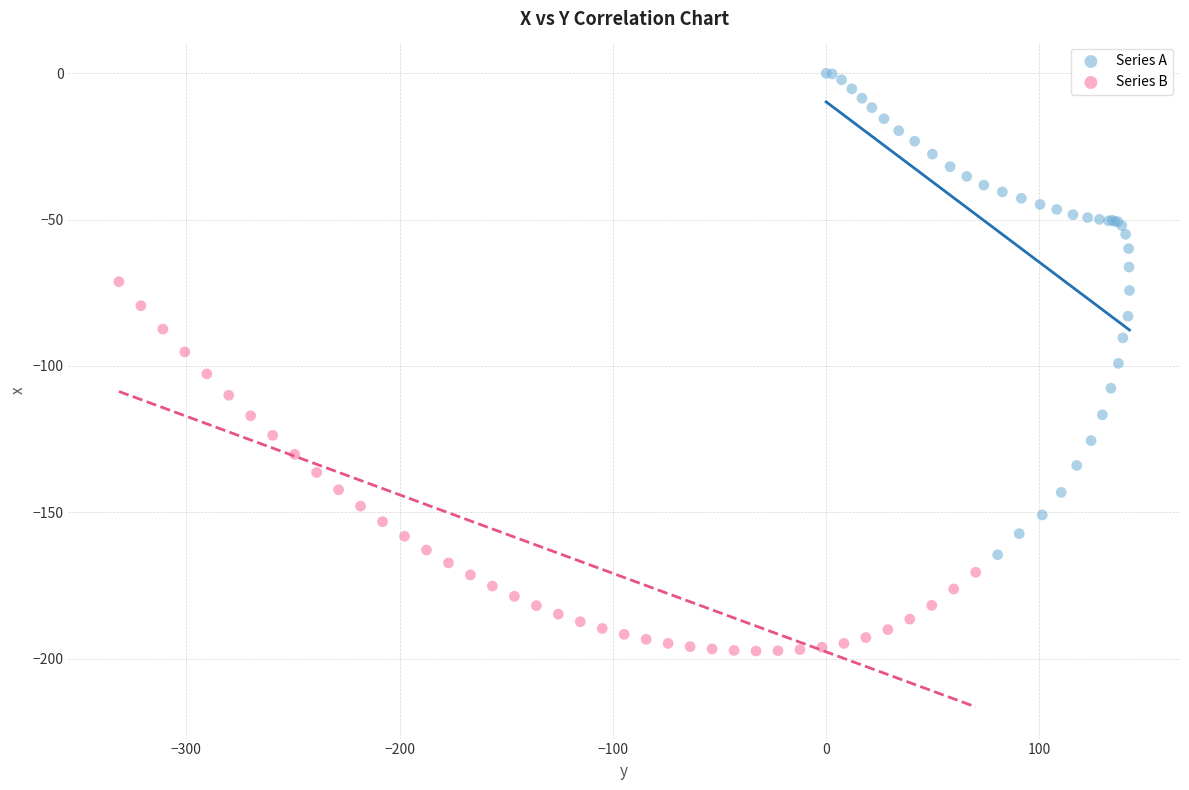

Which series contains the lowest Y value?

Series B